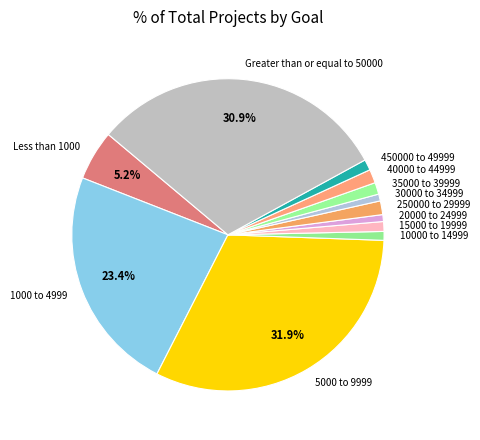

Which category has the biggest portion of the pie?

5000 to 9999